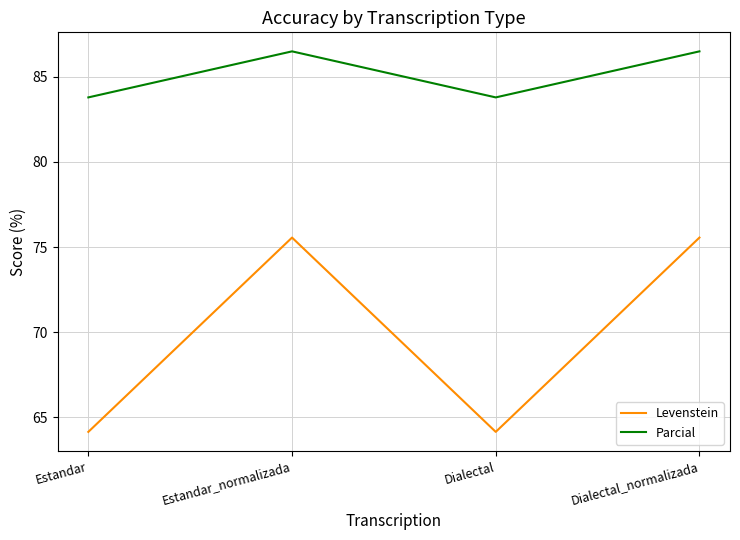

Does the chart have visible grid lines?

Yes